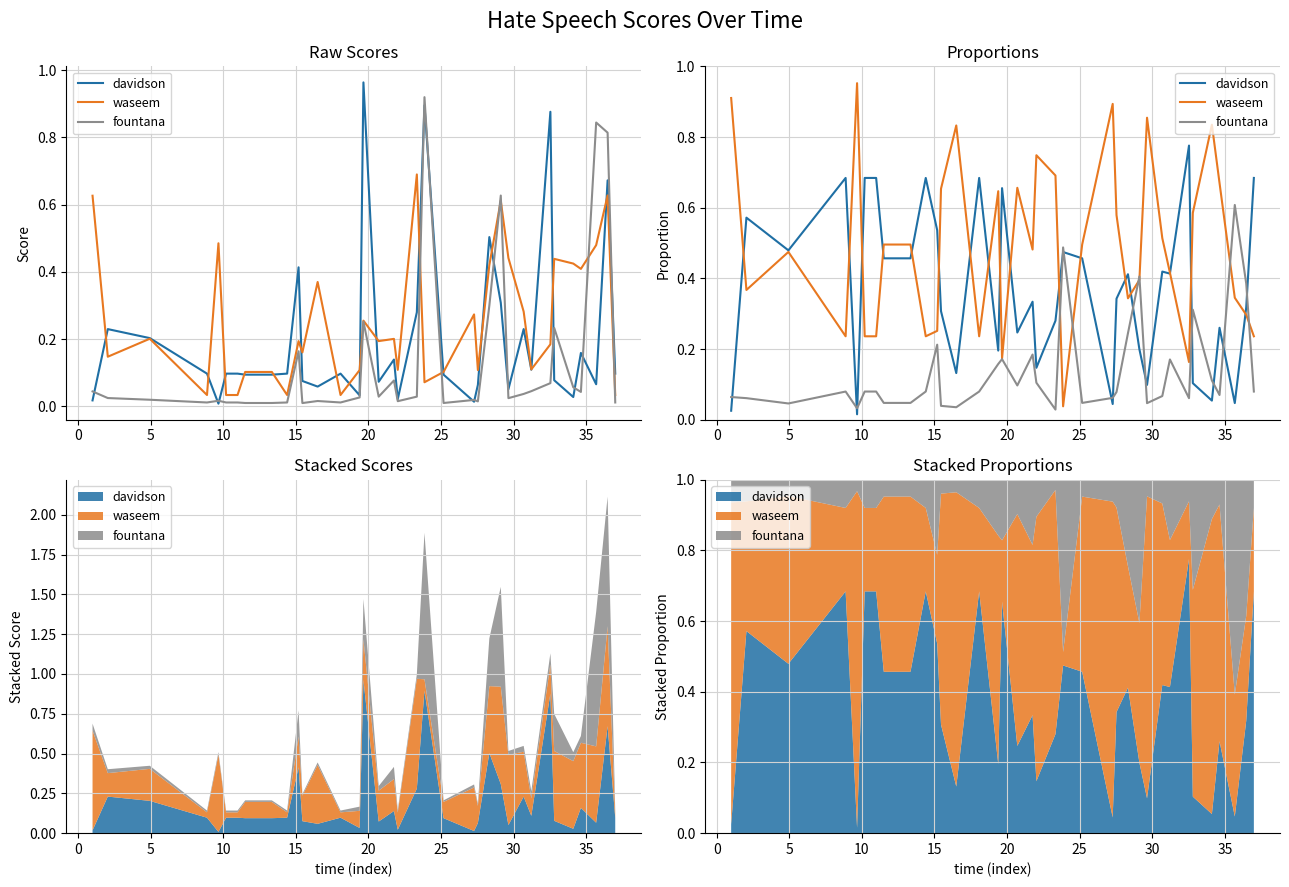

What is the sum of all davidson values?

13.4